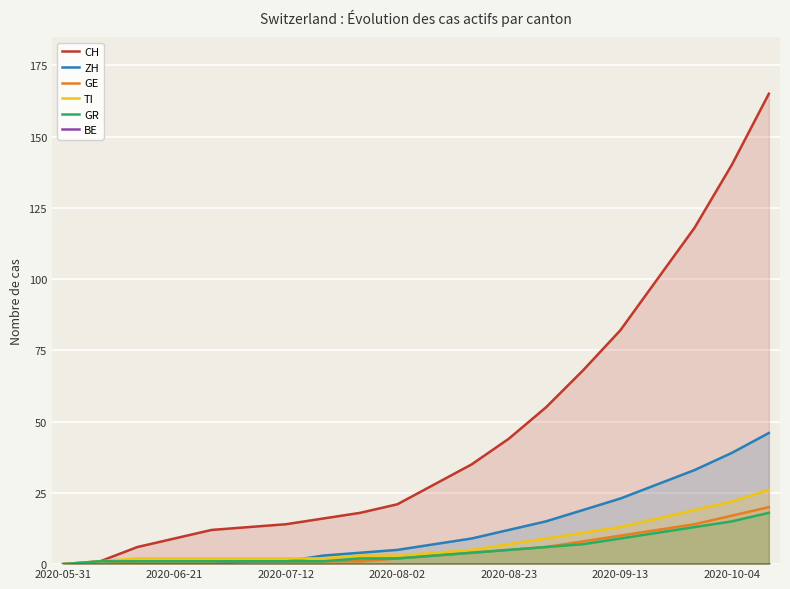

What is the maximum value shown in the chart?

165